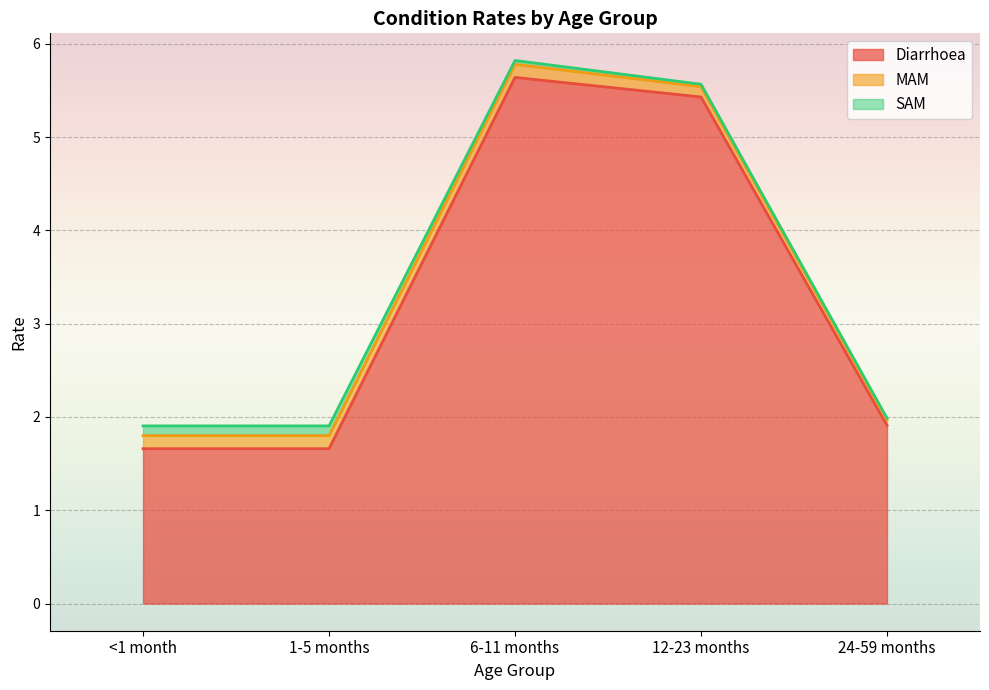

In MAM, how many points are higher than both neighbors (excluding endpoints)?

1